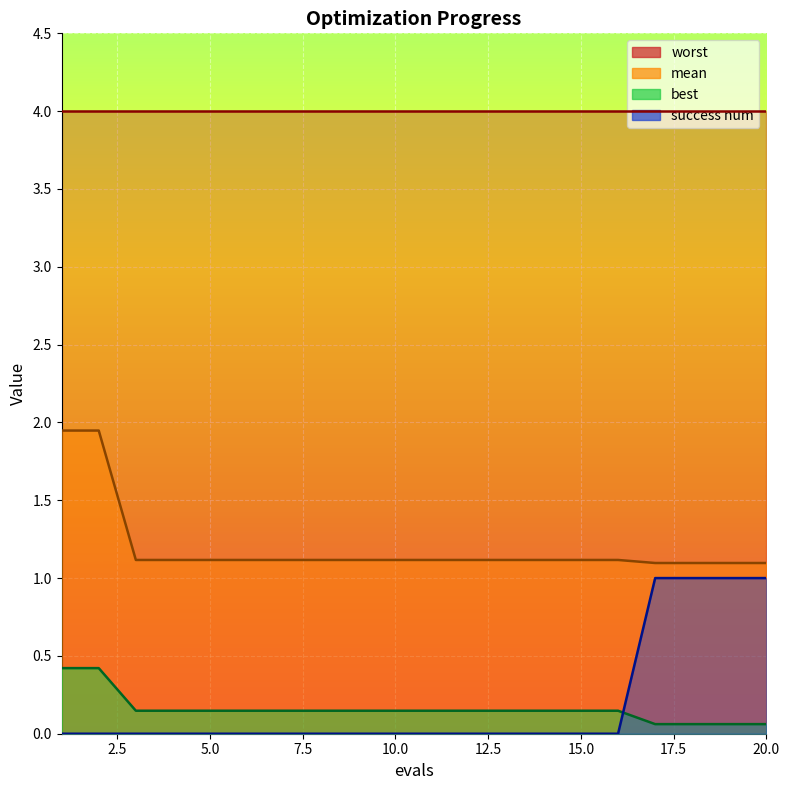

Count the number of categories in the chart.

20